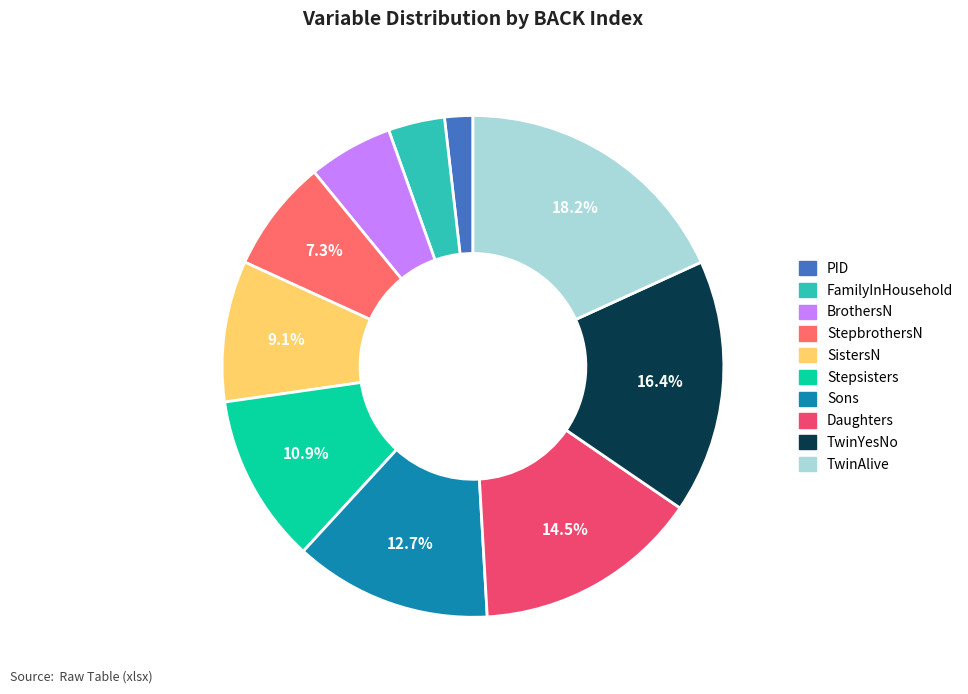

Count the number of slices in the pie.

10